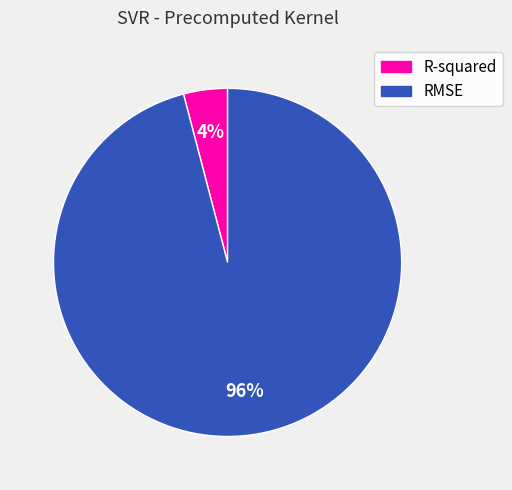

Is it true that R-squared is 12% of the pie?

False